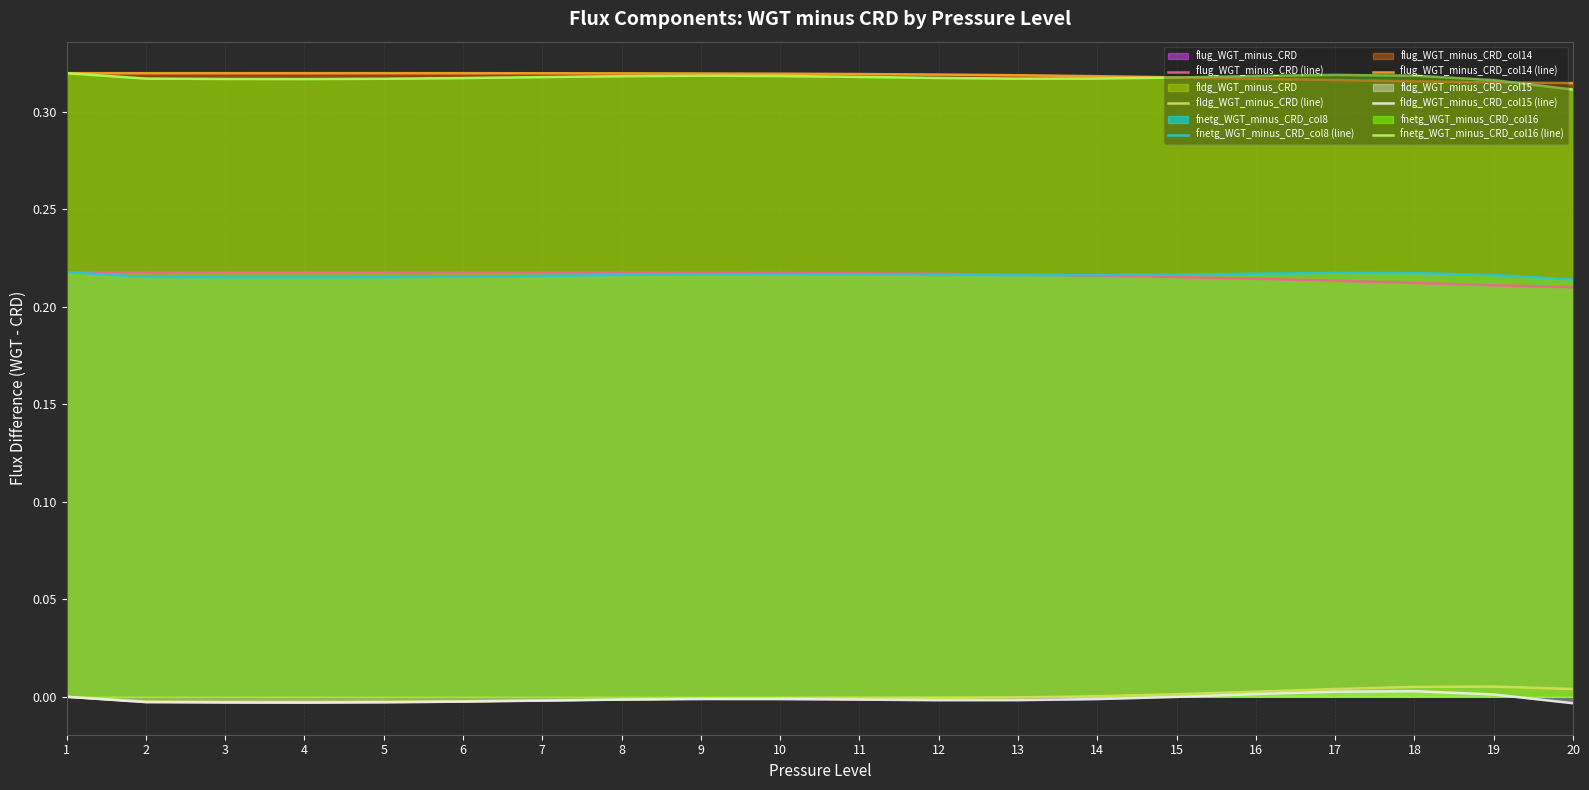

At which category is the sum across all series the highest?

1